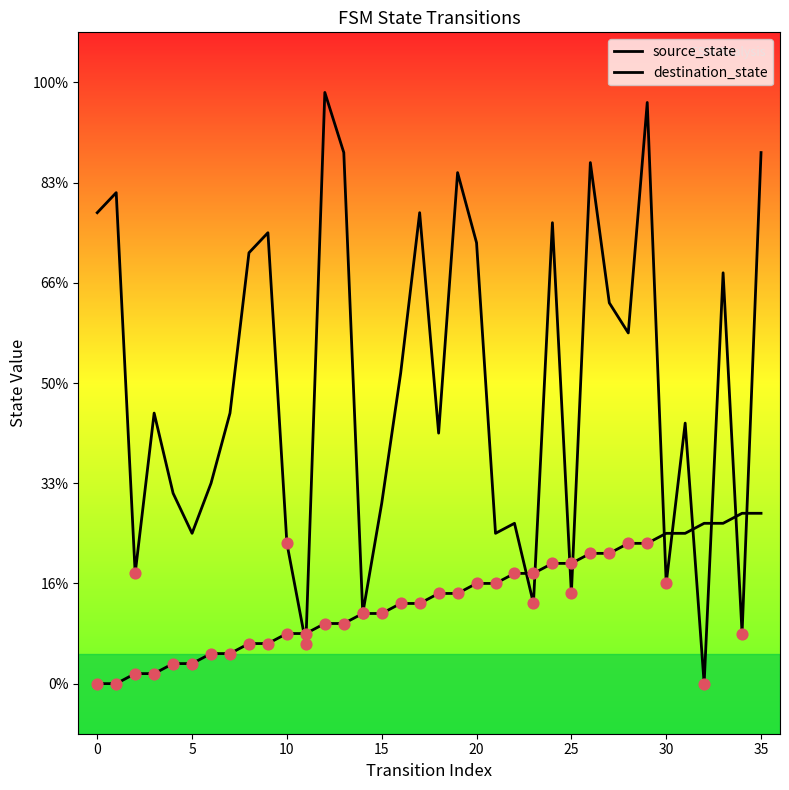

At which category is the sum across all series the highest?

29